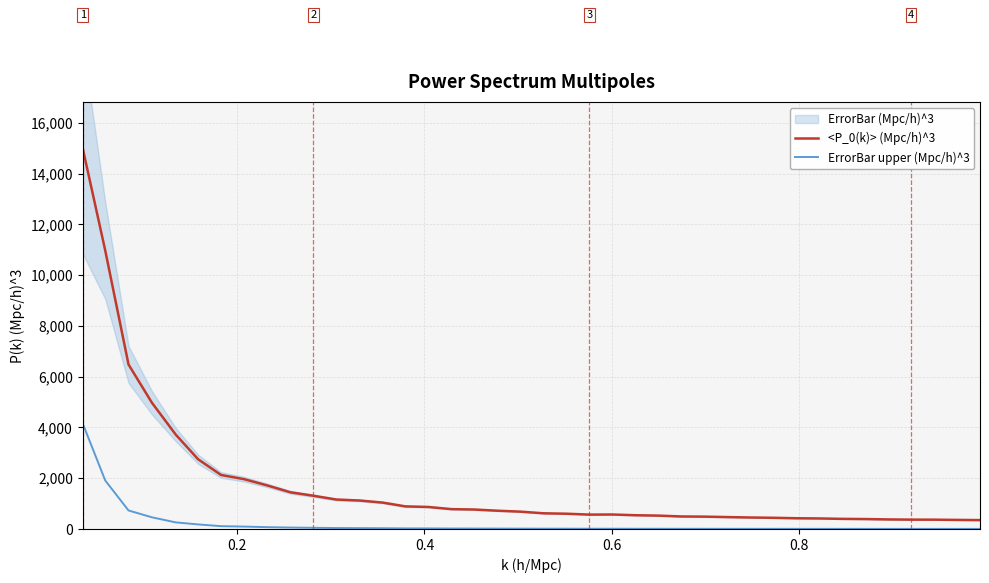

True or false: ErrorBar upper (Mpc/h)^3 has more than 1 points higher than both neighbors.

False